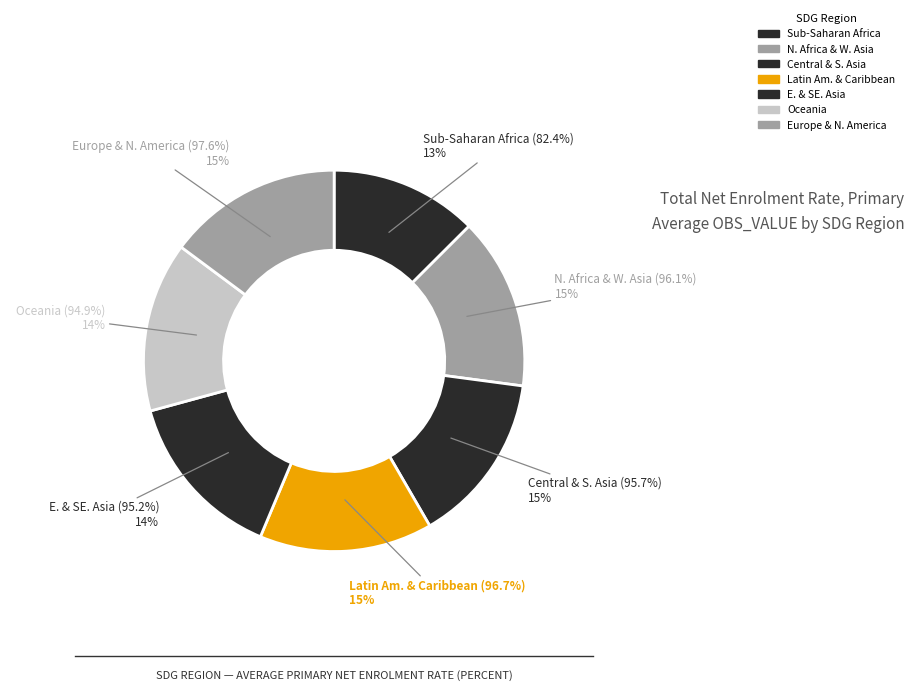

Count the number of slices in the pie.

7